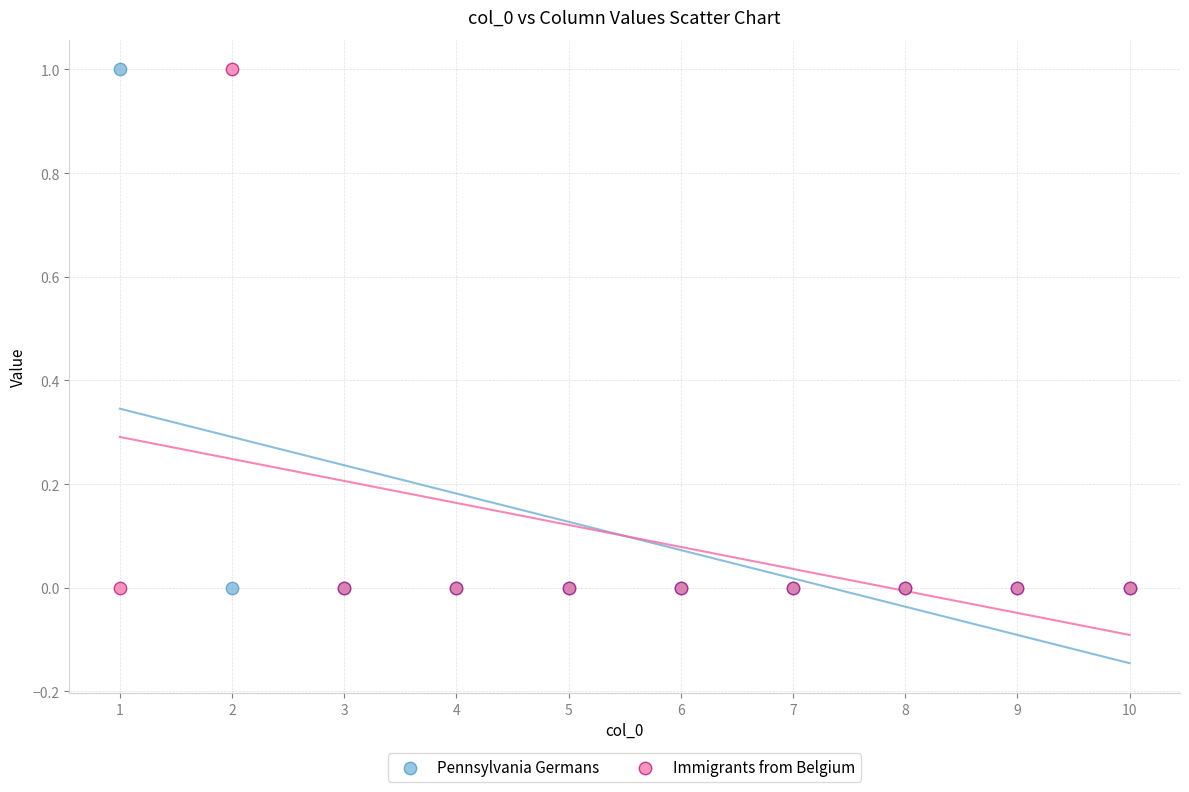

What is the X range (max minus min) for the scatter plot?

9